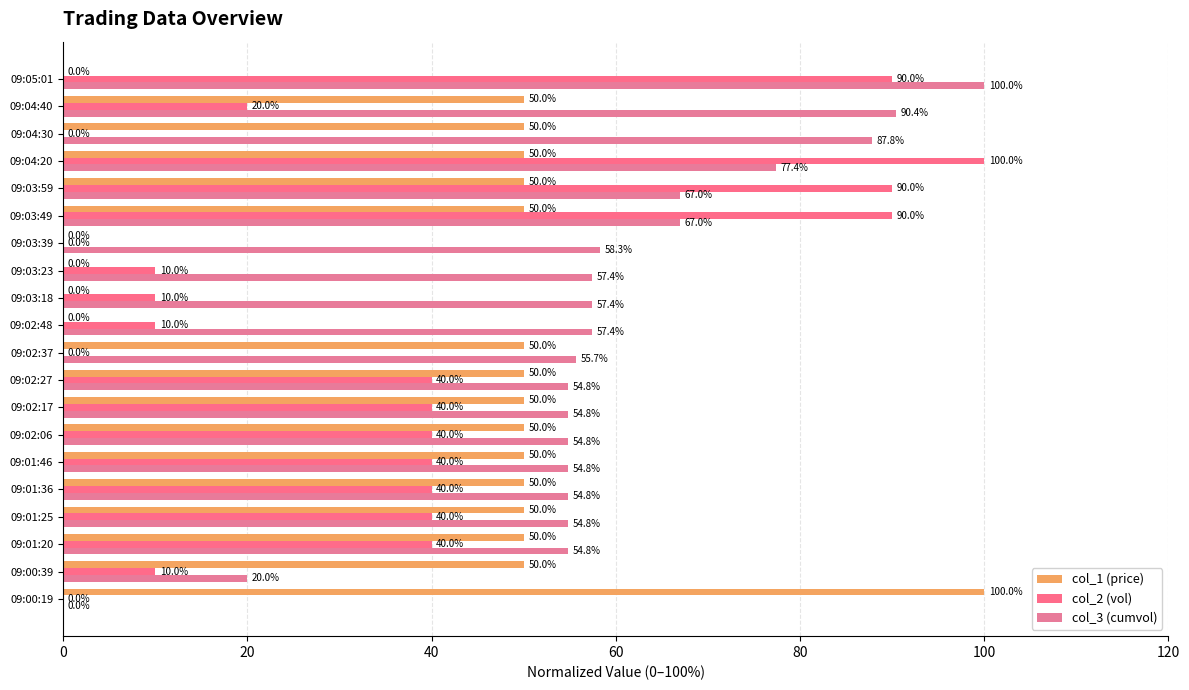

How many data points does each series have?

20